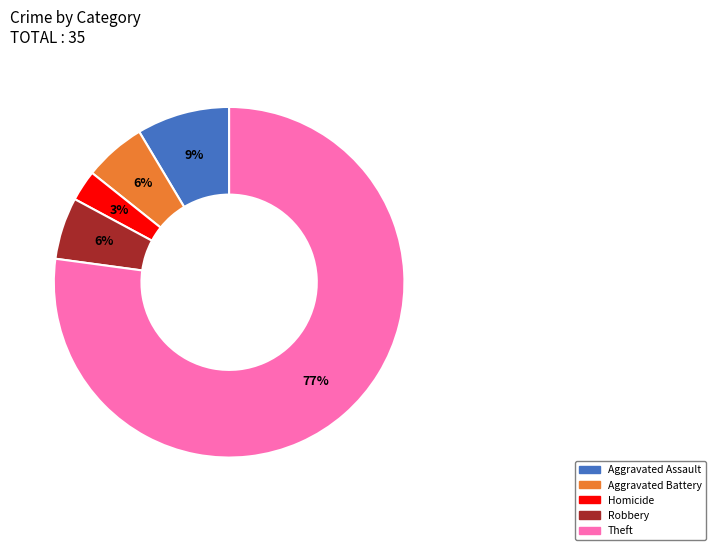

Count the number of slices in the pie.

5